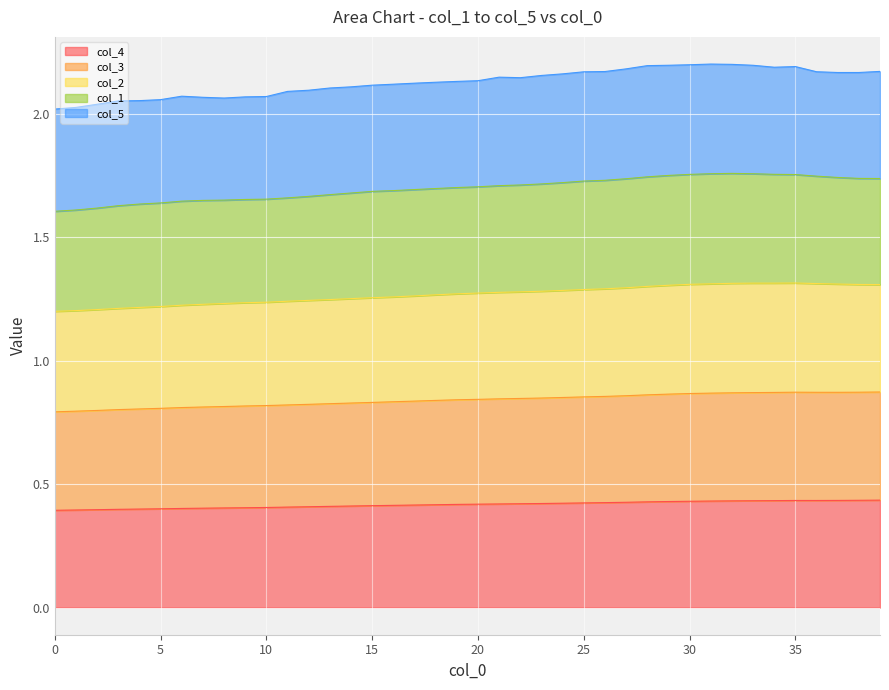

What are all the series names shown in the legend?

col_4, col_3, col_2, col_1, col_5